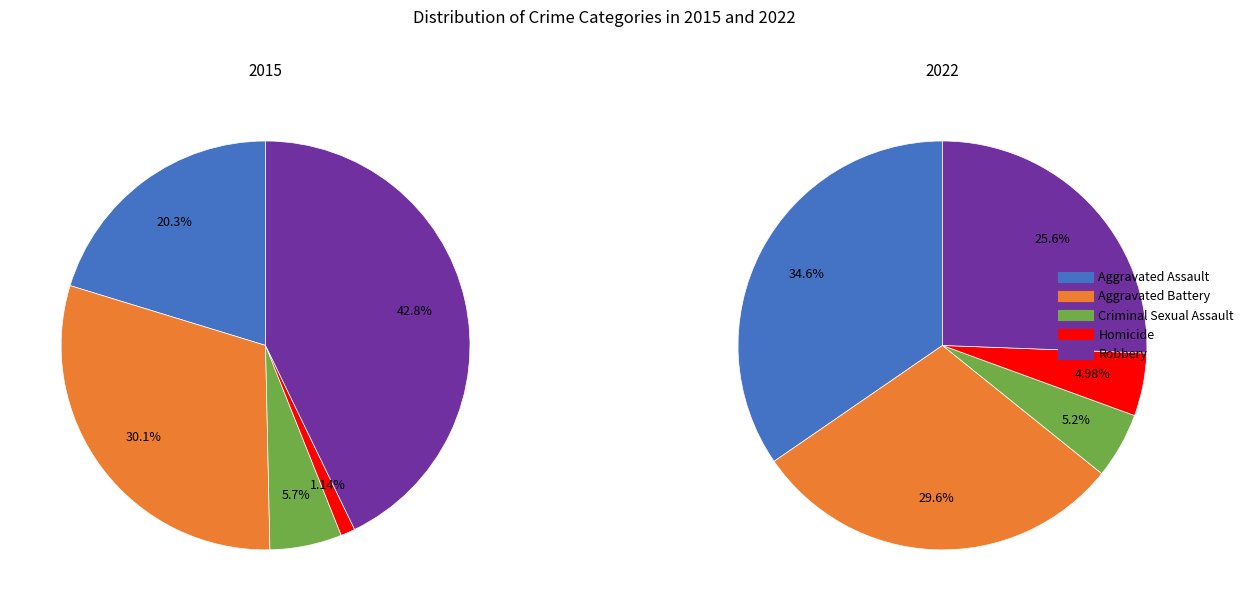

How many segments does this pie chart have?

5